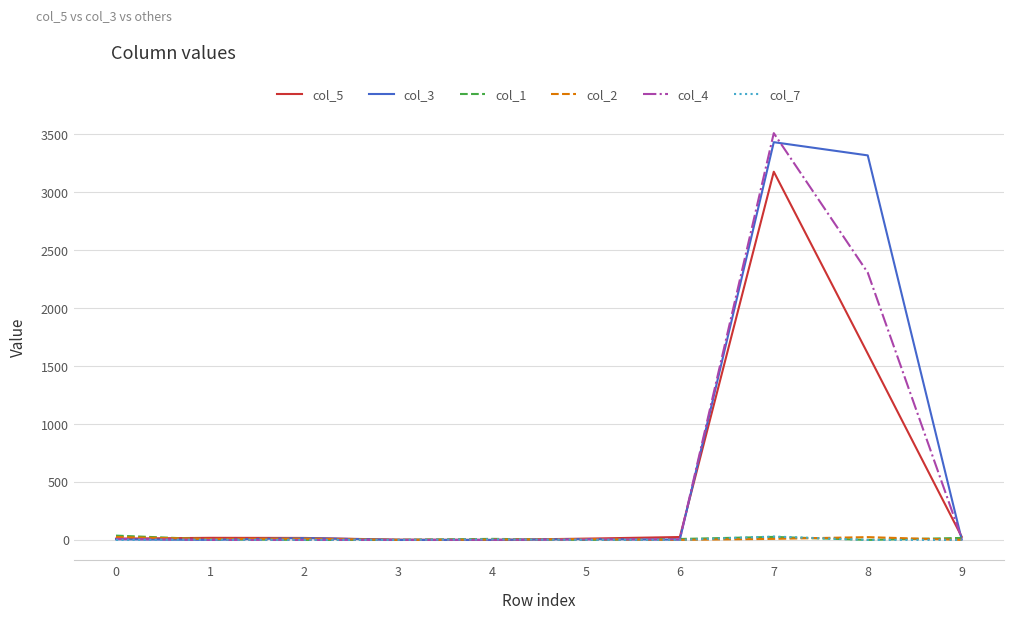

Which series has the largest range (max minus min)?

col_4